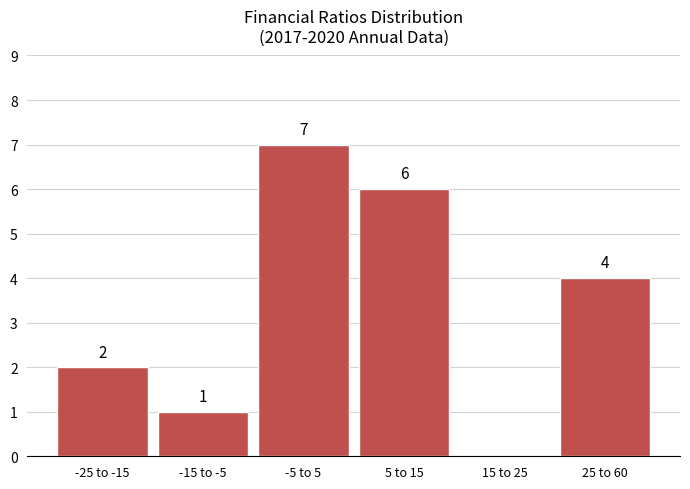

Reading right to left, extract all data points from this chart.

25 to 60=4	15 to 25=0	5 to 15=6	-5 to 5=7	-15 to -5=1	-25 to -15=2